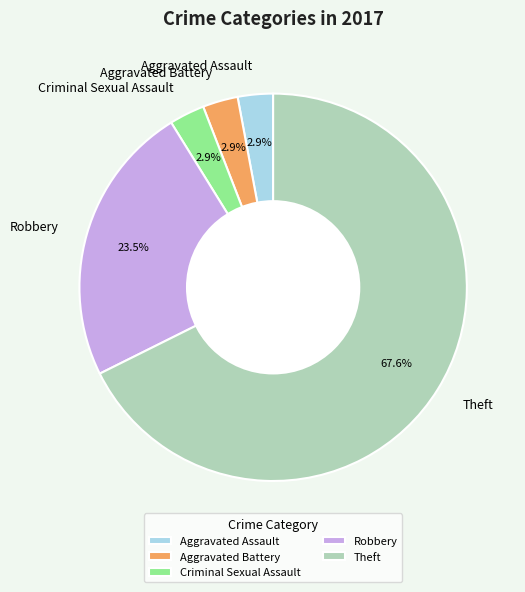

How many slices are in this pie chart?

5